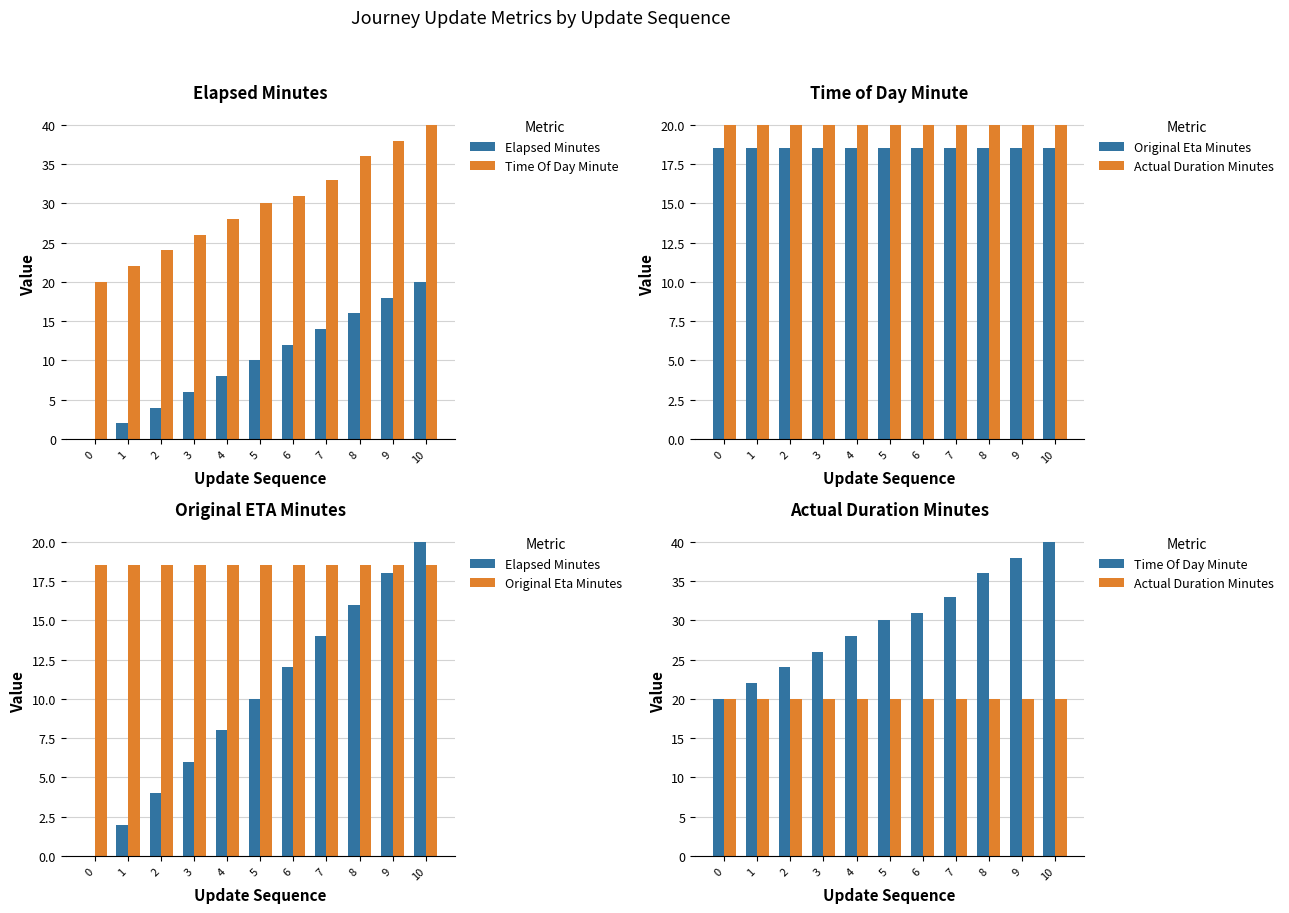

Is the value of Time Of Day Minute at 2 greater than the value of Original Eta Minutes at 9?

Yes